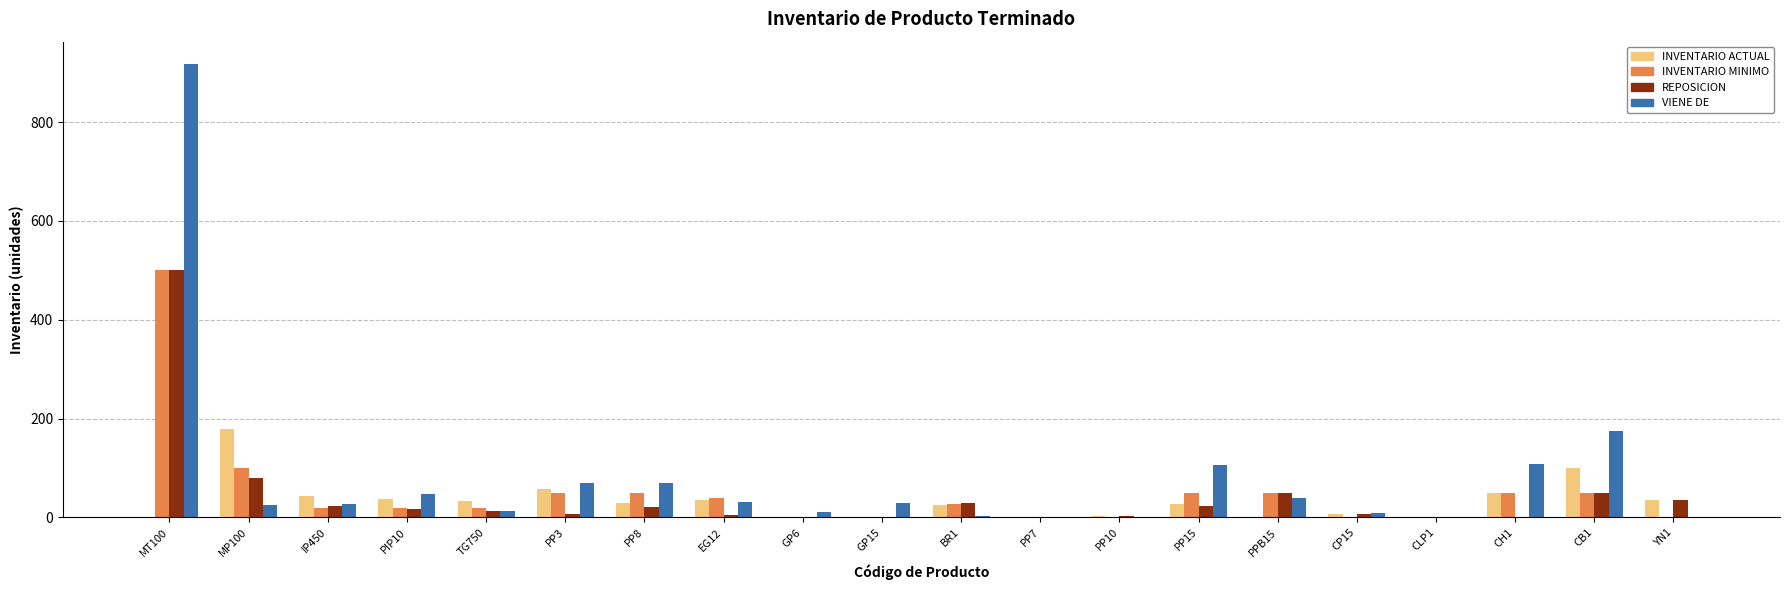

The value of VIENE DE at CB1 is 58. True or false?

False